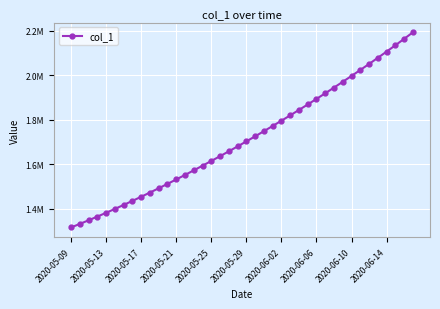

True or false: there are more than 2 points higher than both neighbors.

False